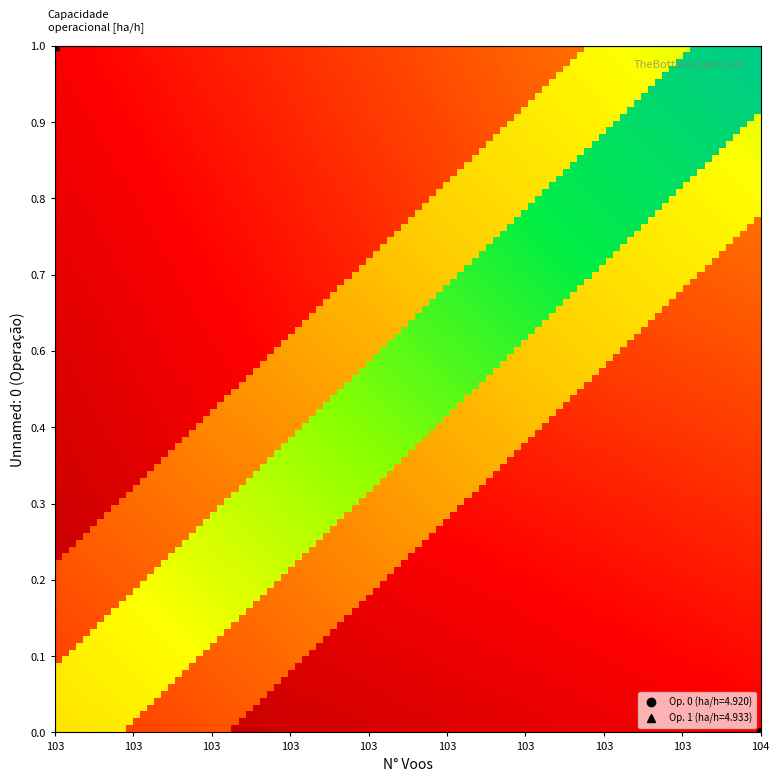

List the series in order of their peak value, highest first.

0, 1